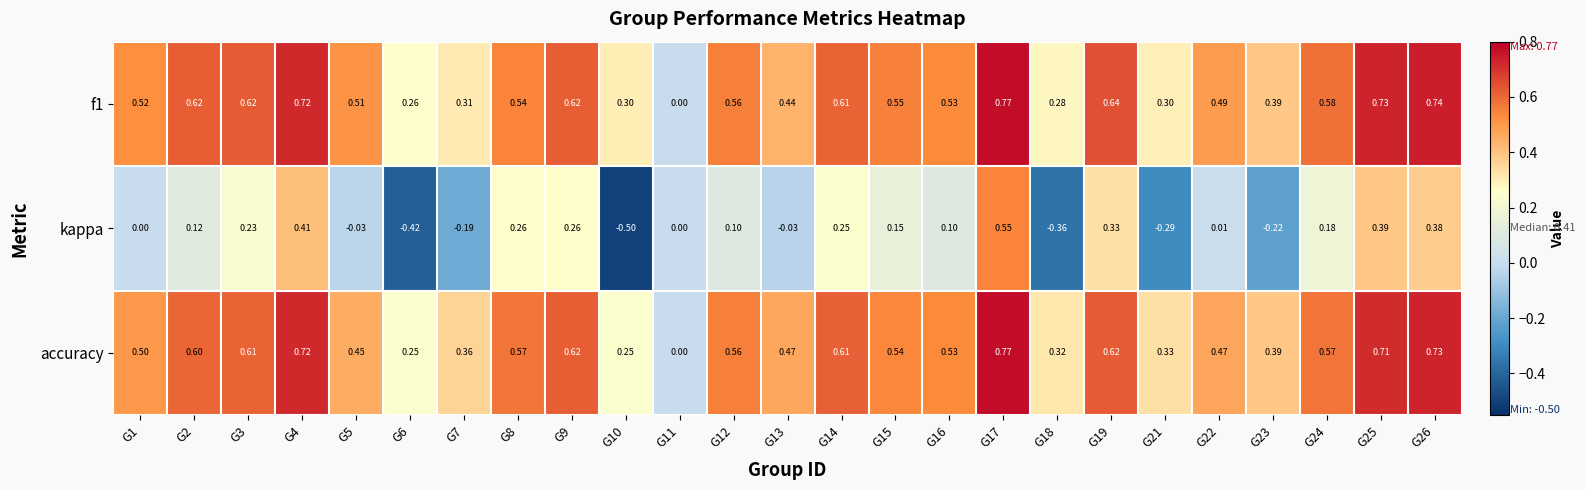

Which series changed the most between G3 and G6?

kappa